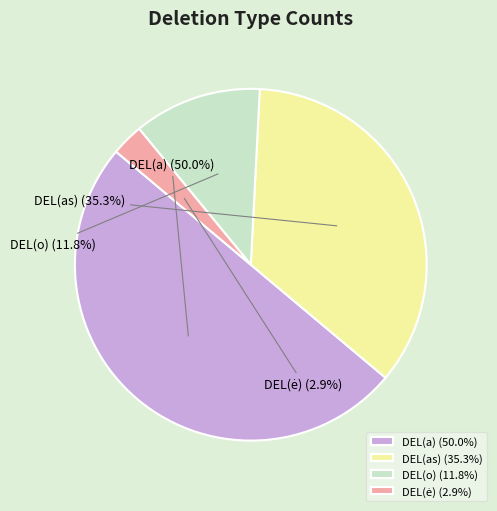

Combined, do DEL(o) and DEL(a) account for over 50%?

Yes